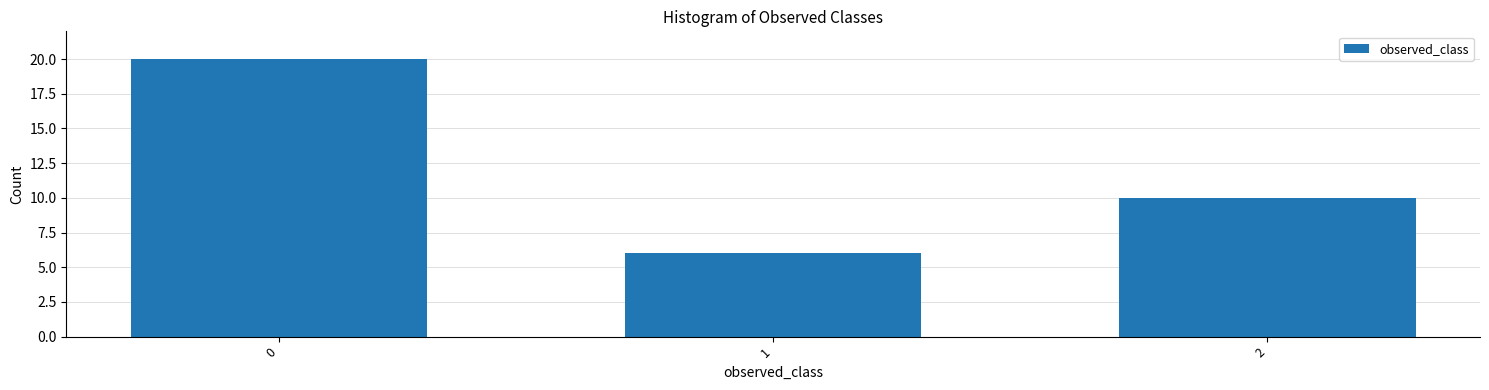

Reading right to left, transcribe all the data shown in this chart.

10	6	20